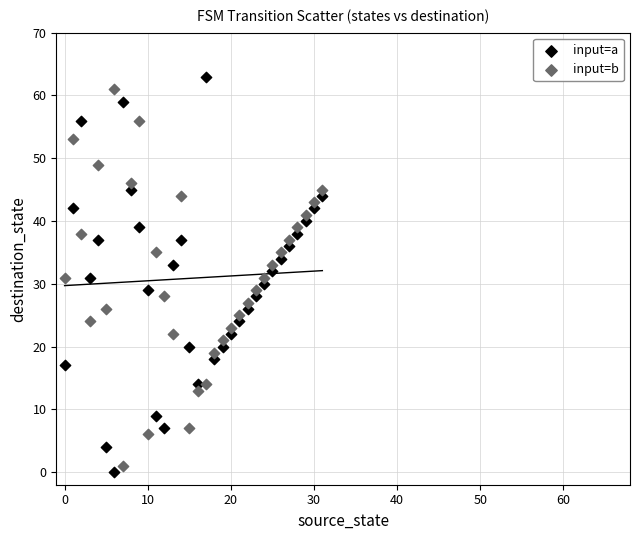

Across all data points, what is the range of Y values (max minus min)?

63